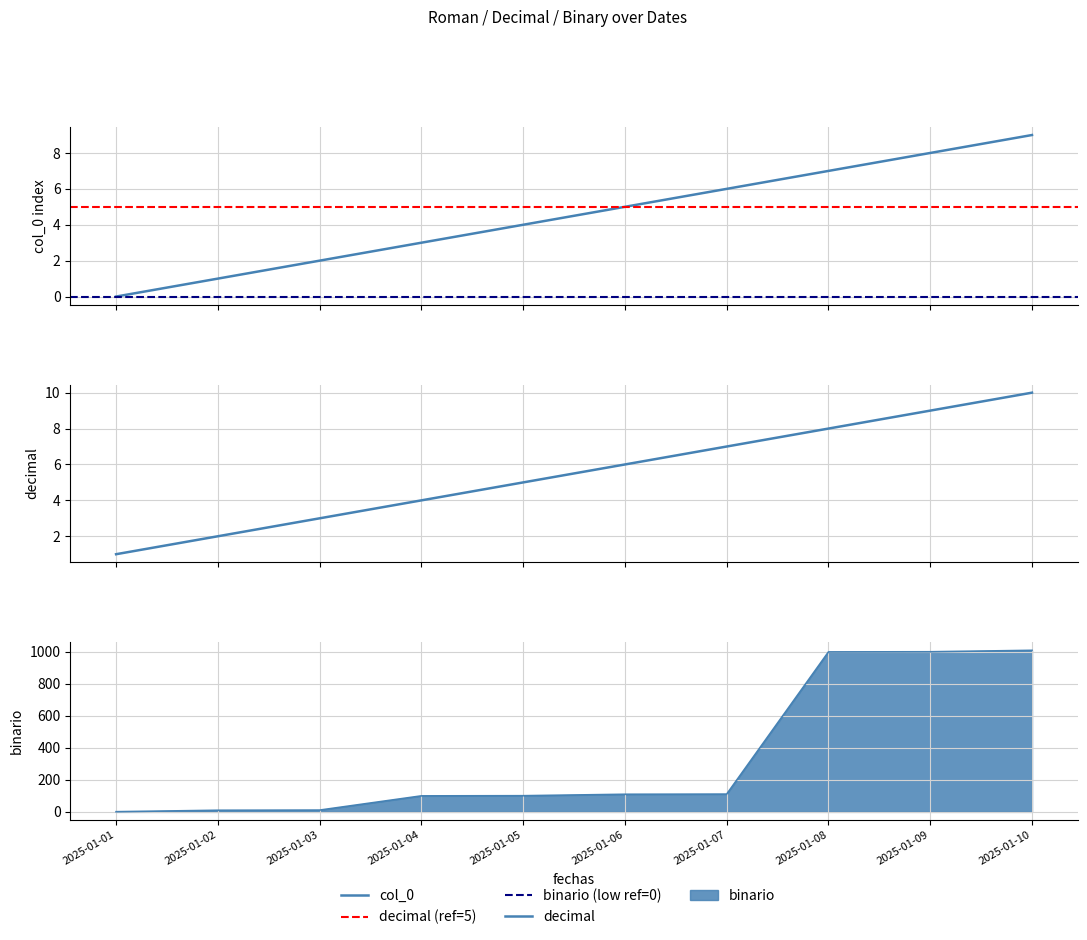

What is the sum of the binario values at 2025-01-07 and 2025-01-05?

212